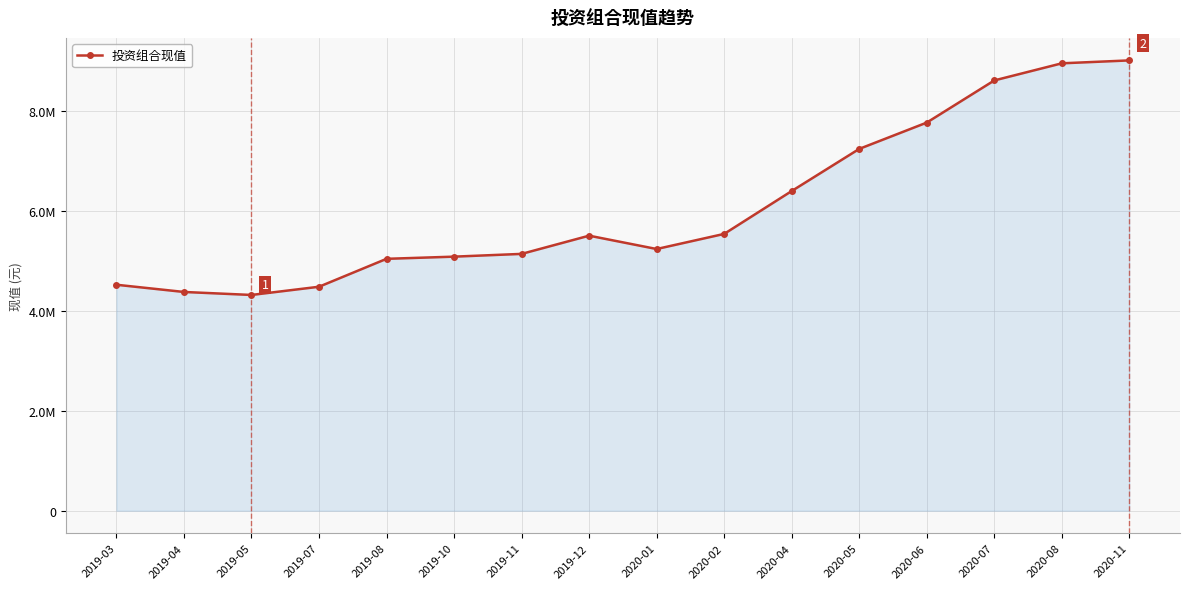

What is the value of the 6th point from the left?

5082338.1